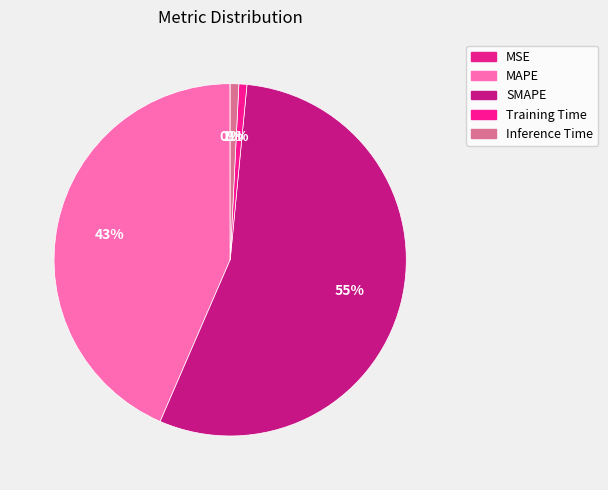

What percentage is the Training Time slice, to the nearest percent?

1%